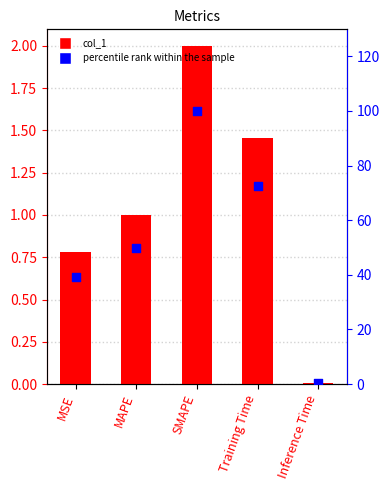

Which series has the largest total across all categories?

percentile rank within the sample